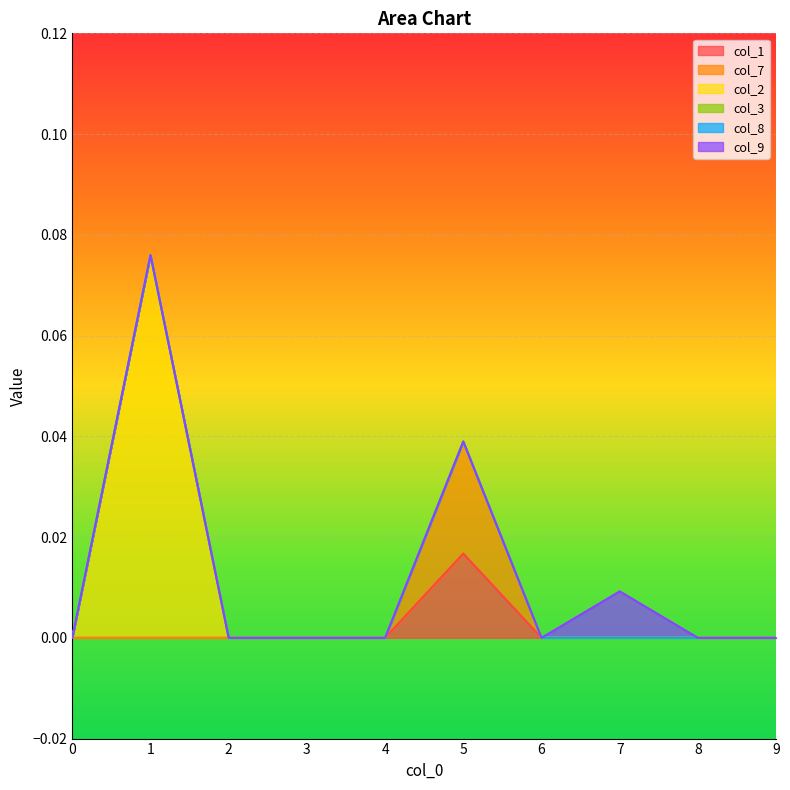

Between 0 and 1, which series saw the biggest shift?

col_2